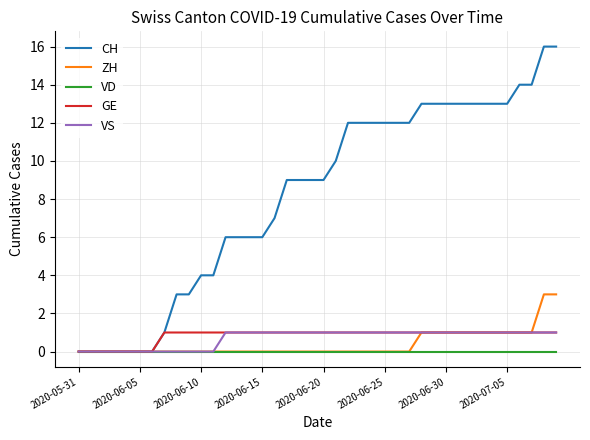

Which series has the largest total across all categories?

CH